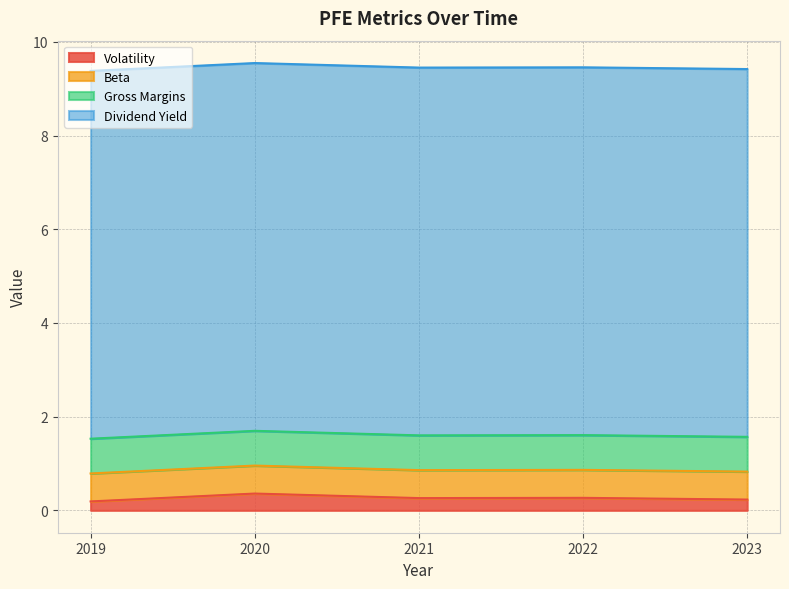

What is the total value across all series at 2023?

9.4